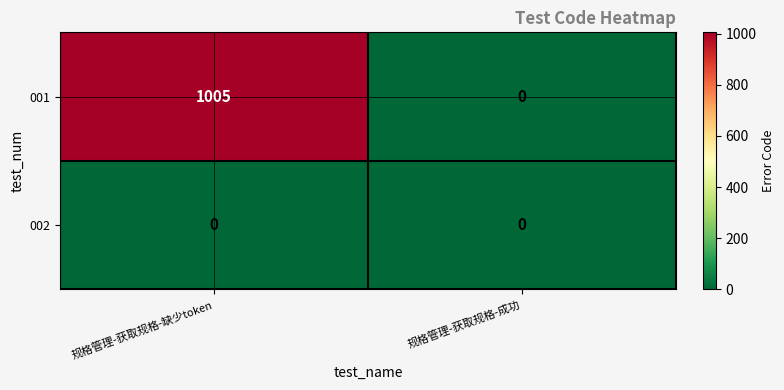

At which category does the chart reach its peak across all series?

规格管理-获取规格-缺少token